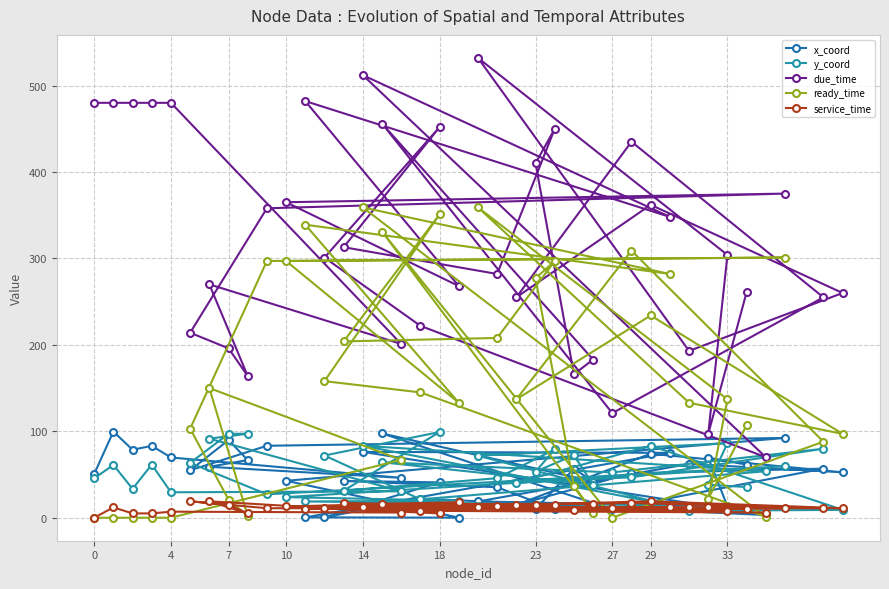

What is the difference between the ready_time values at 14 and 27?

359.0